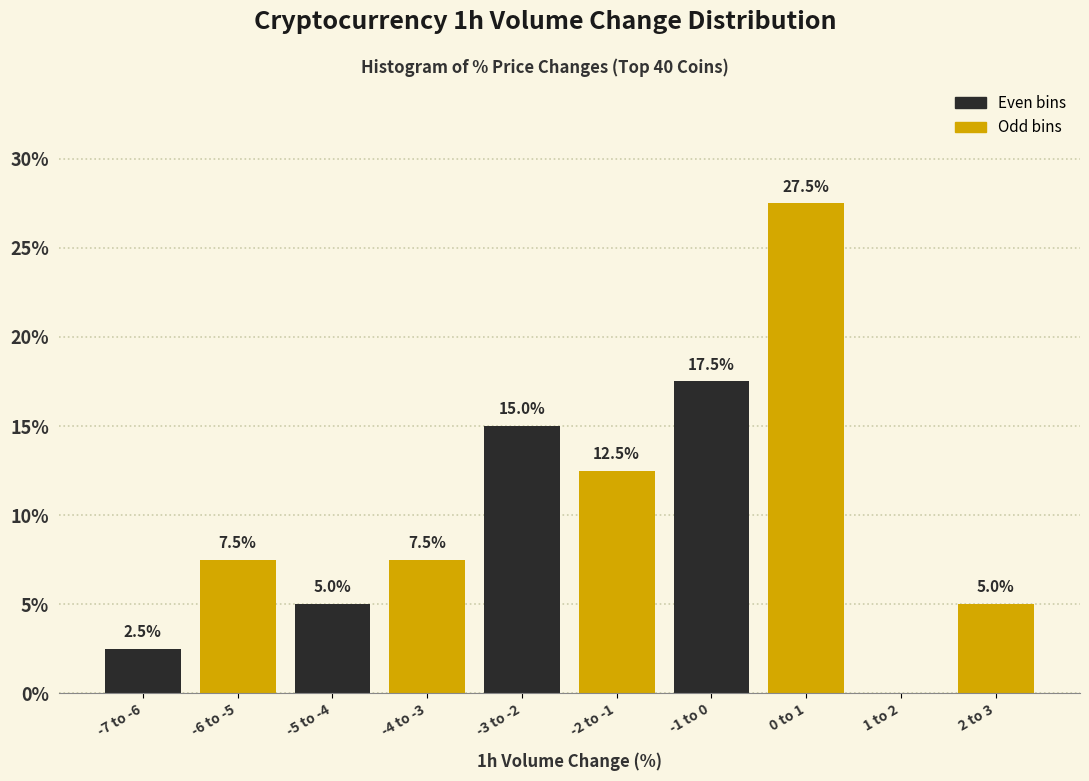

Reading left to right, list all the values displayed in this chart.

-7 to -6=2.5	-6 to -5=7.5	-5 to -4=5.0	-4 to -3=7.5	-3 to -2=15.0	-2 to -1=12.5	-1 to 0=17.5	0 to 1=27.5	1 to 2=0.0	2 to 3=5.0